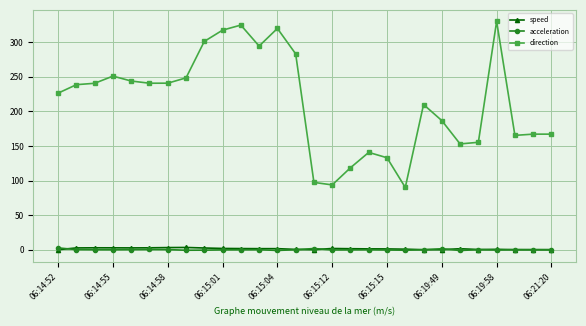

What is the value of the direction point at the 19th from the left?

132.9